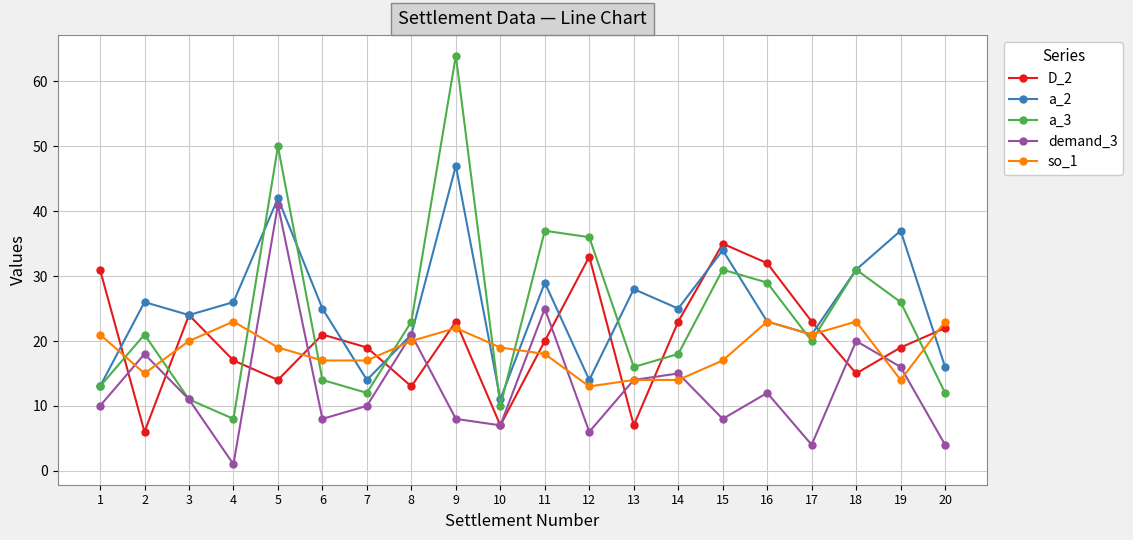

Rank the series by their maximum value, from highest to lowest.

a_3, a_2, demand_3, D_2, so_1